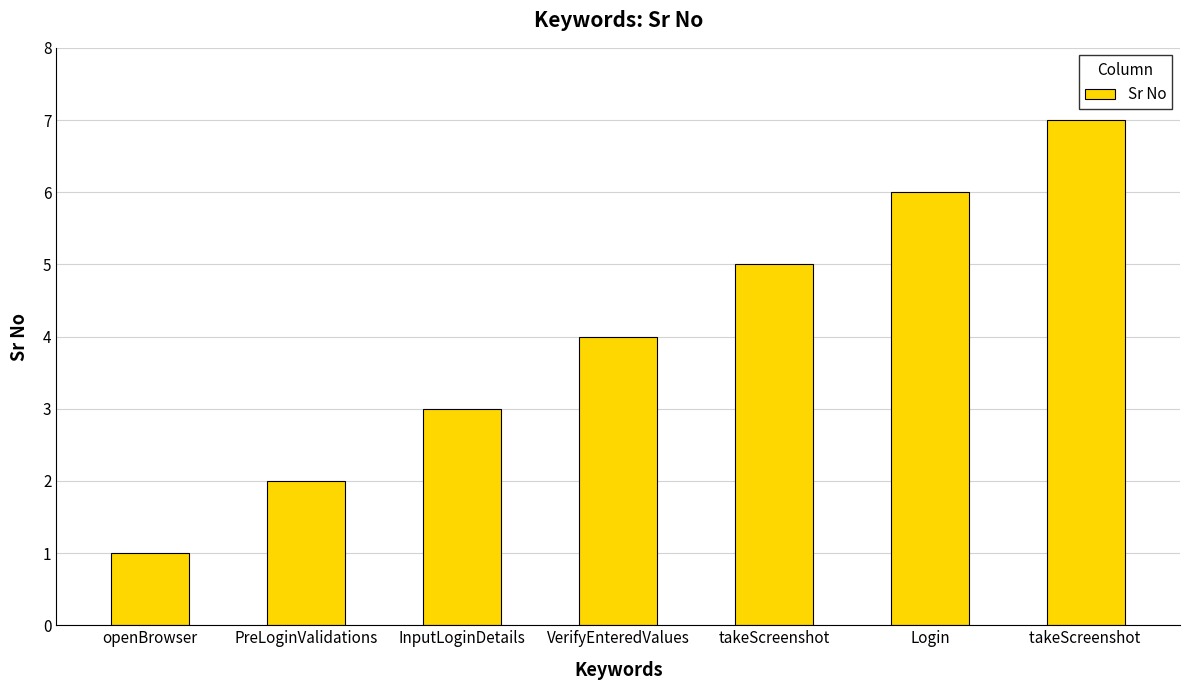

Are the bars grouped side by side (vs. stacked)?

No